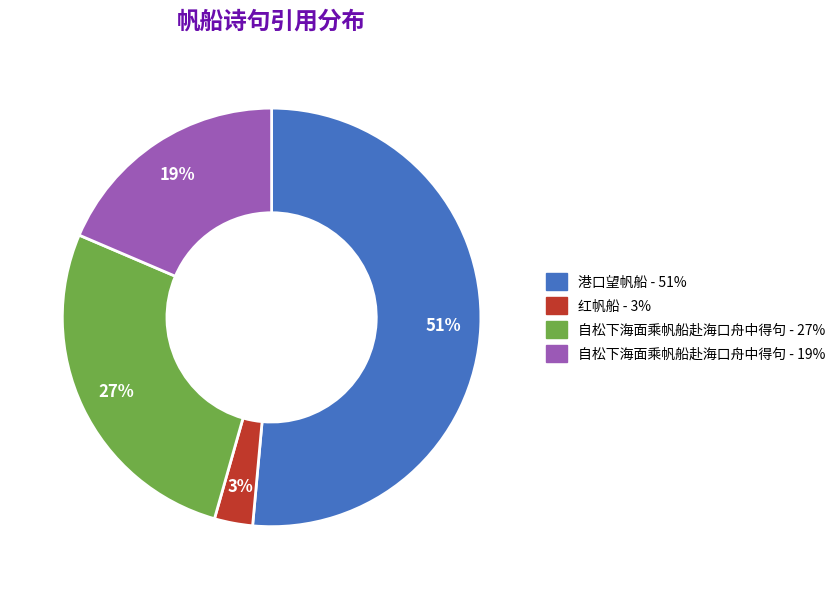

To the nearest percent, what is the average slice percentage?

25%